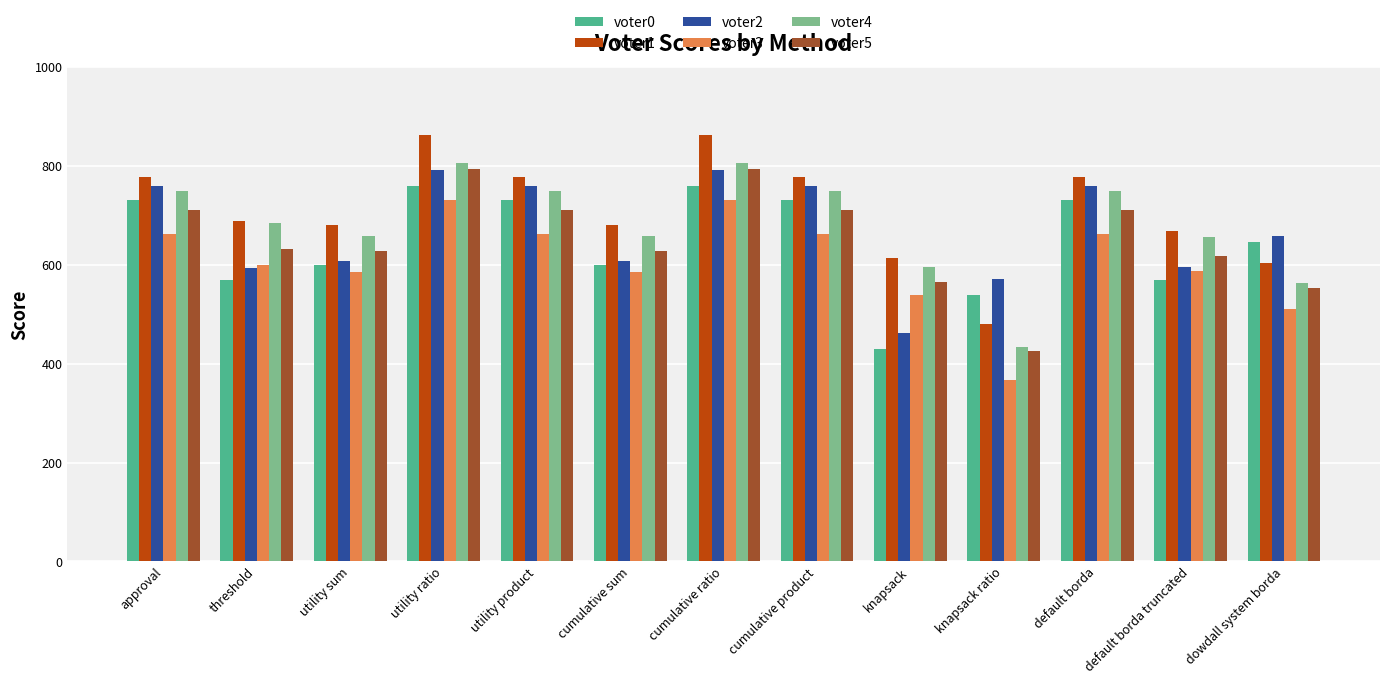

What position from the right is knapsack?

5